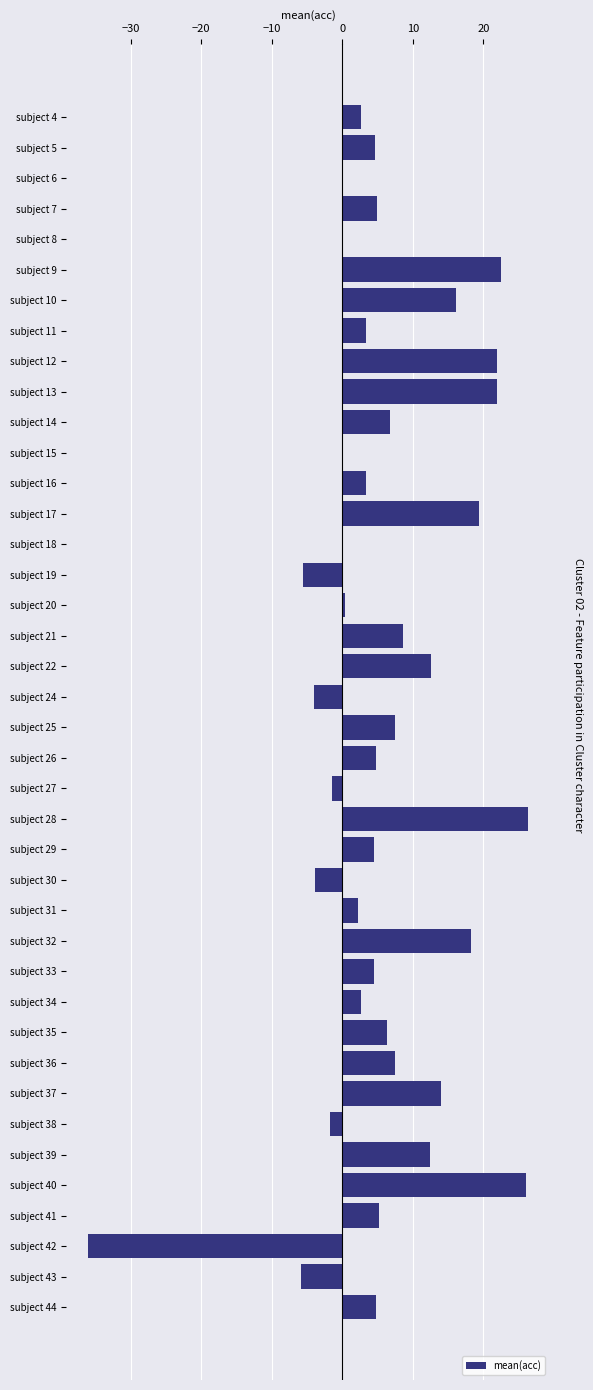

What is the ratio of the value at subject 44 to the value at subject 25?

0.6